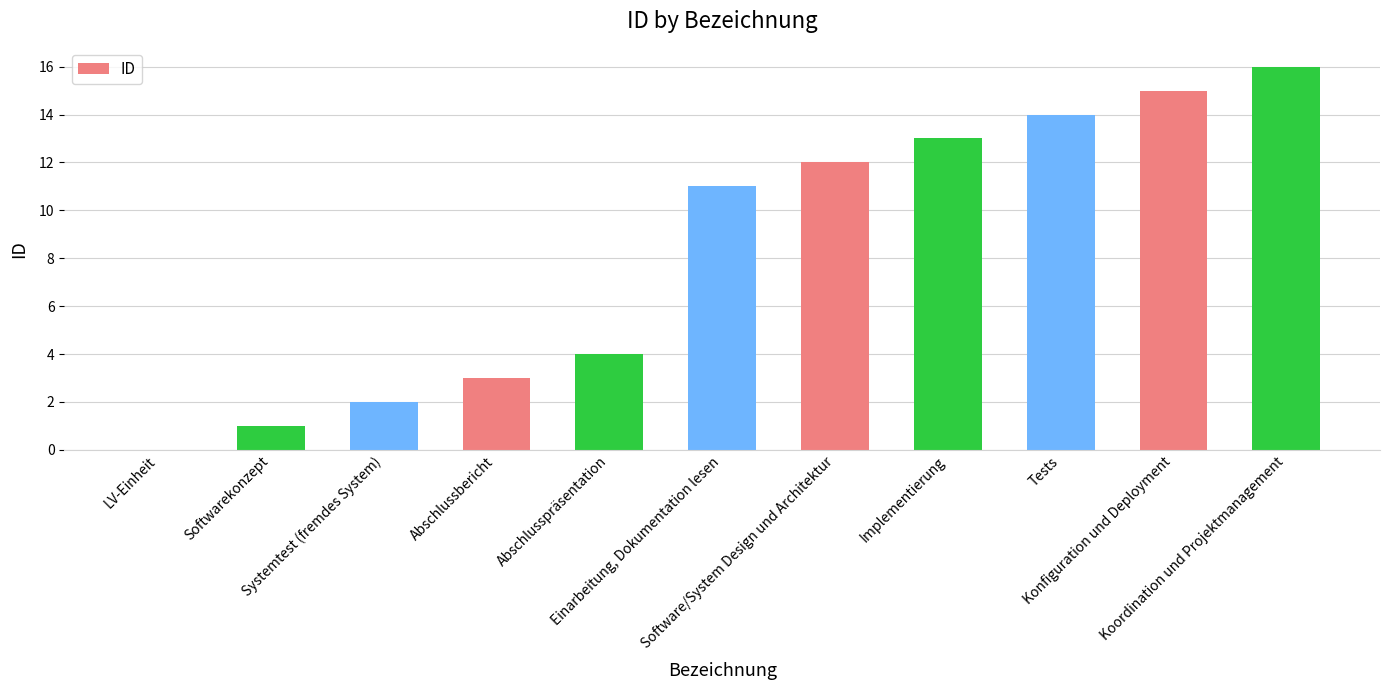

Approximately how many times larger is the value at Tests compared to Abschlussbericht?

4.7